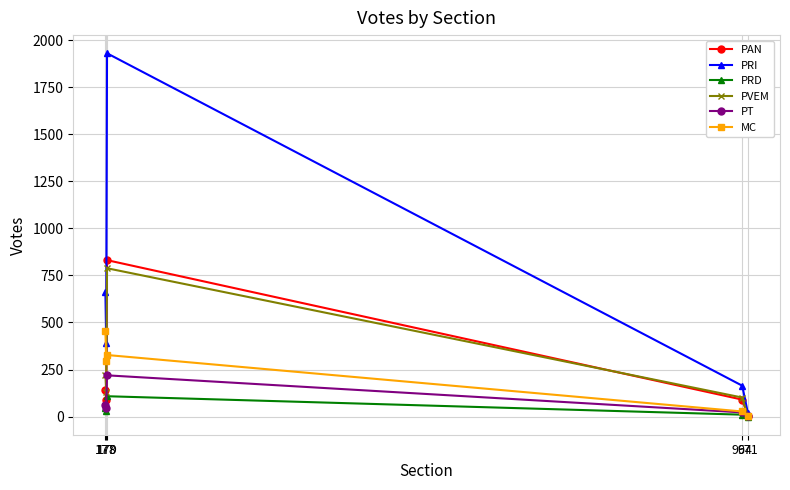

How many interior local peaks does the PVEM series have?

1